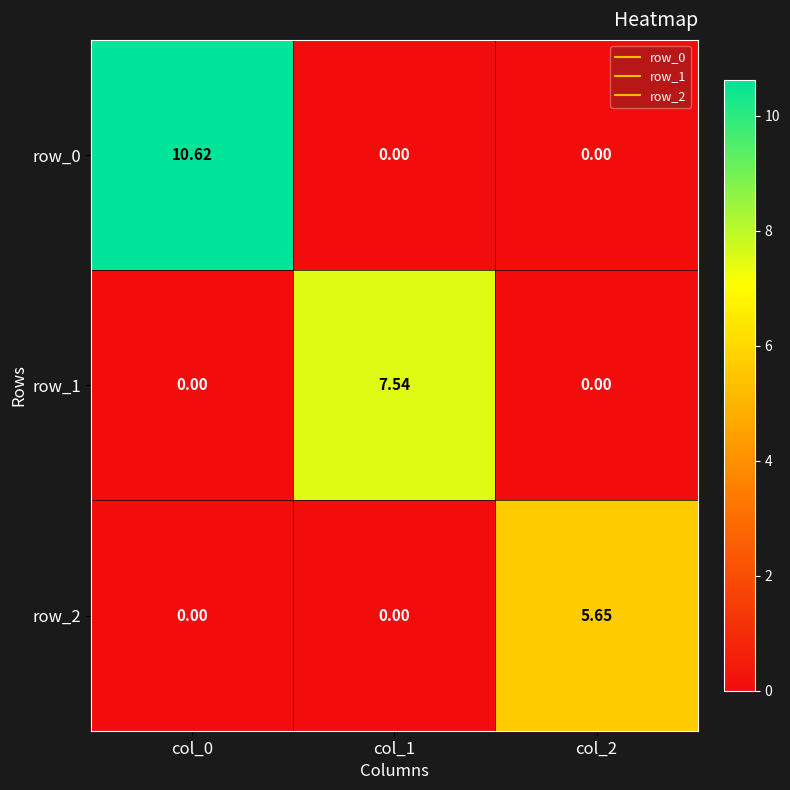

What is the difference between the maximum and minimum values in the row_2 series?

5.7